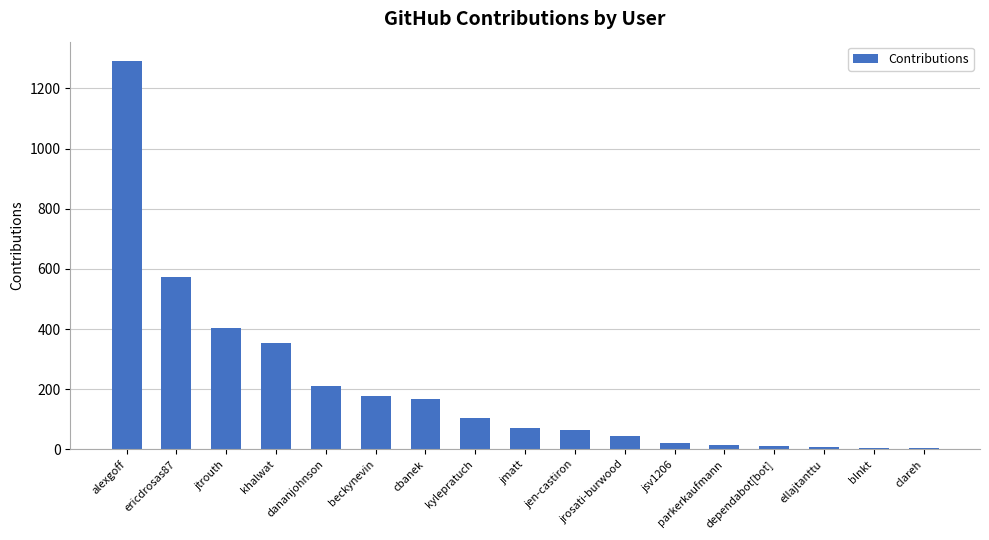

Which label corresponds to the largest value in the chart?

alexgoff